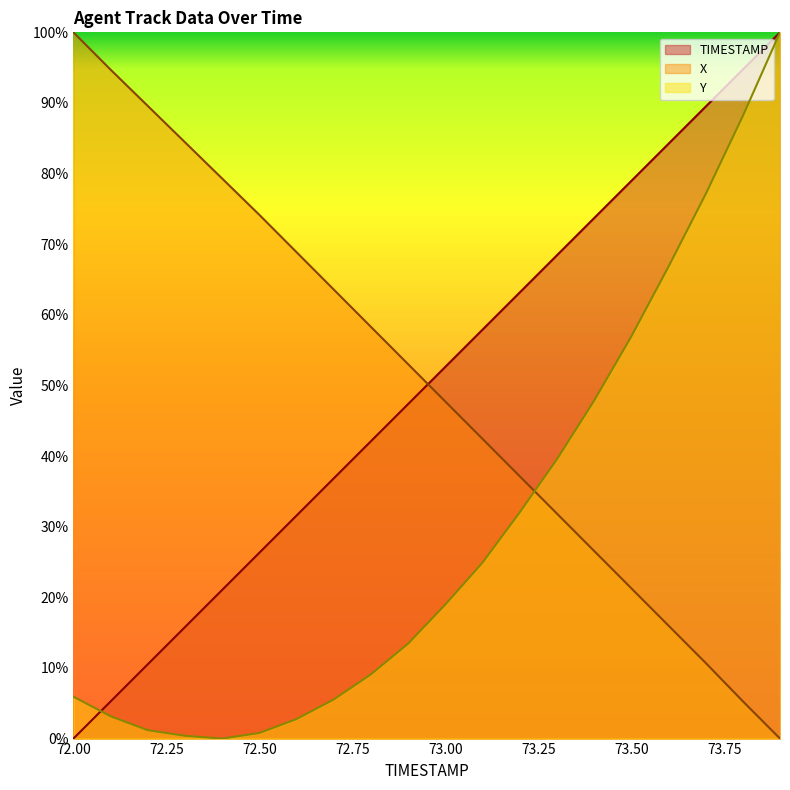

What is the value of the TIMESTAMP point at the 19th from the left?

0.9